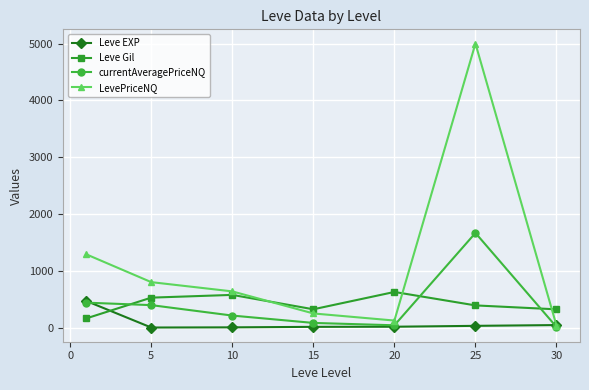

True or false: currentAveragePriceNQ has more than 2 interior local peaks.

False